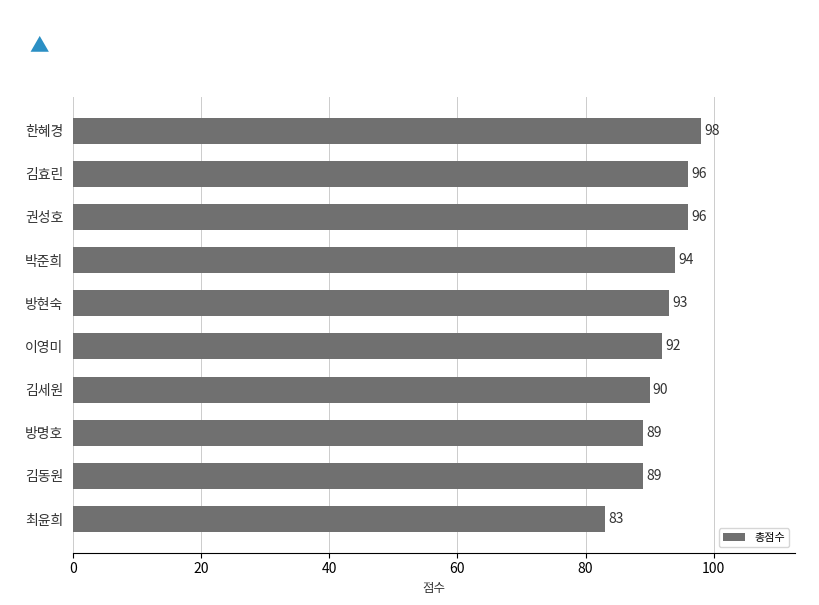

What is the change in value from 최윤희 to 방명호?

+6